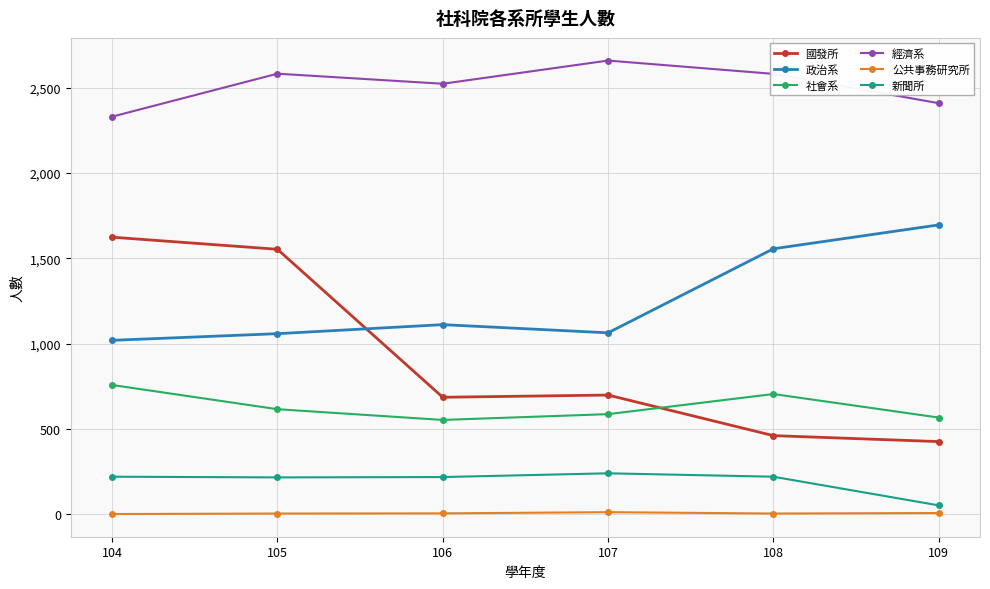

At 109, list the series in order from largest to smallest.

經濟系, 政治系, 社會系, 國發所, 新聞所, 公共事務研究所